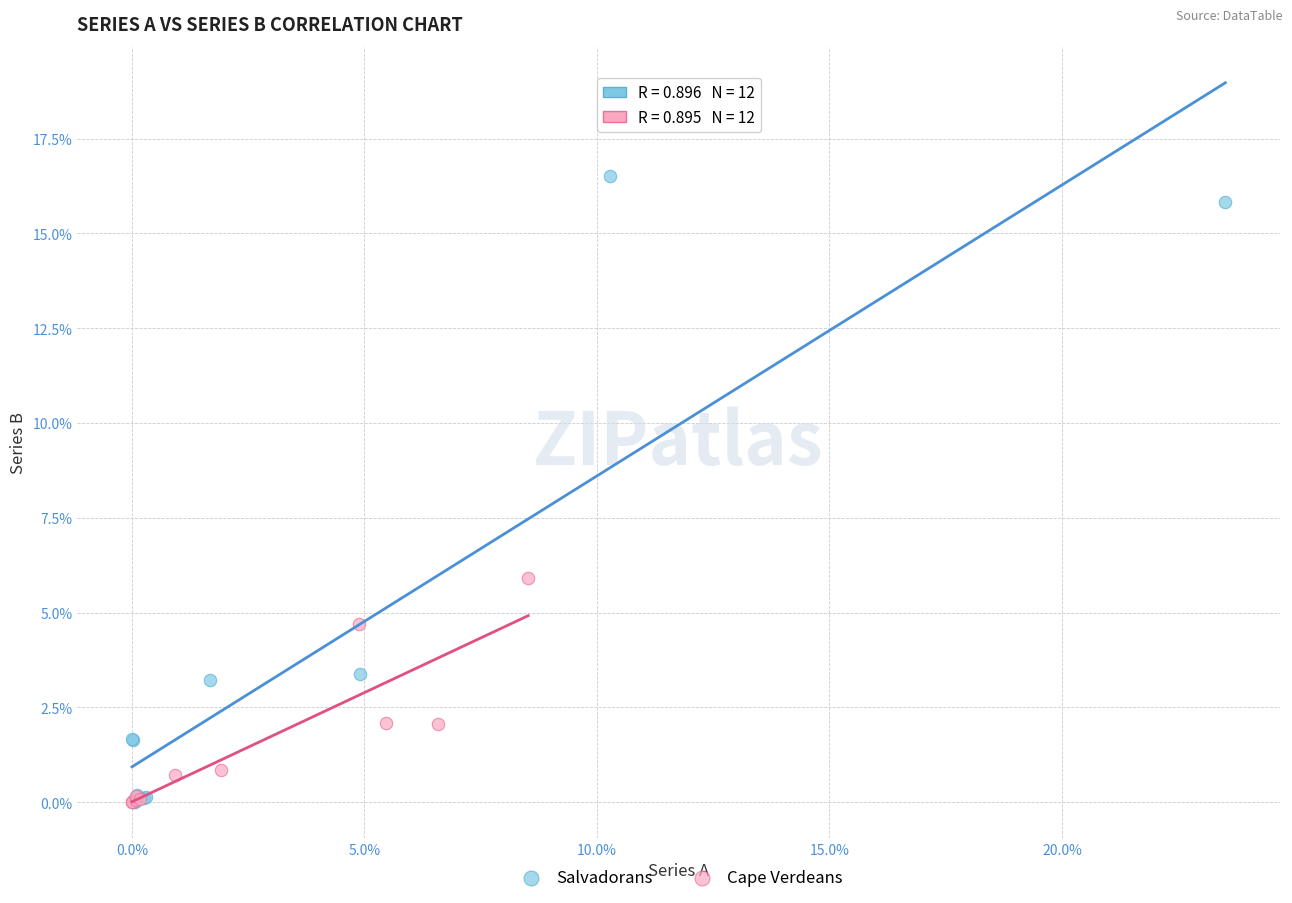

Which series has the widest spread of Y values?

Salvadorans